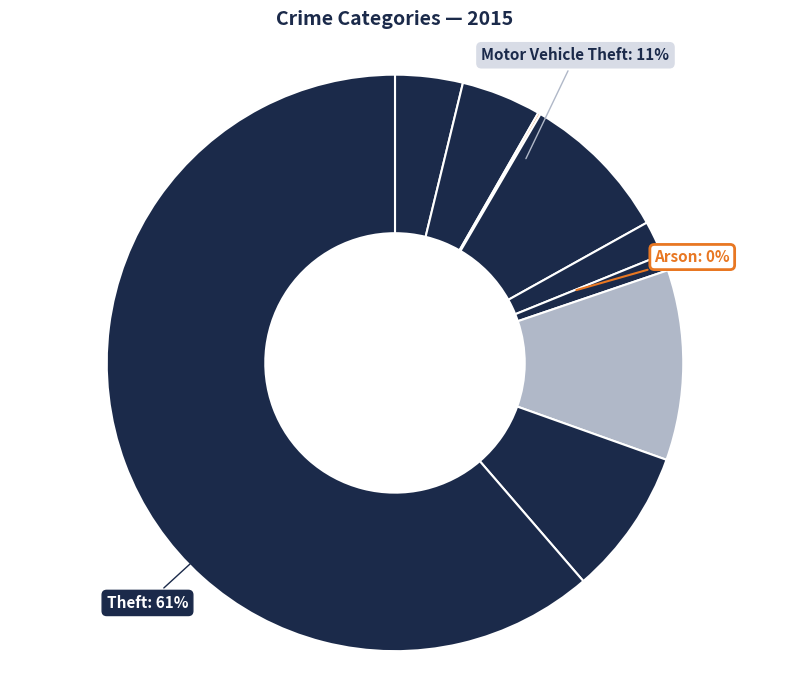

Is there any slice that represents more than half of the pie?

Yes